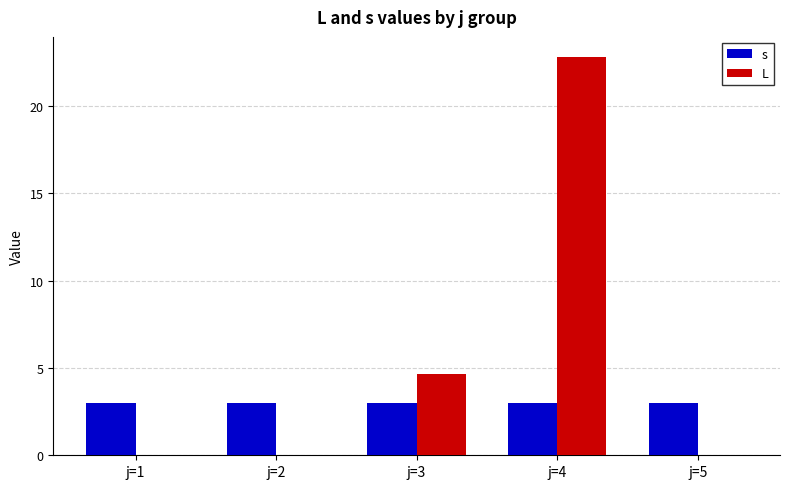

Reading left to right, transcribe all the data shown in this chart.

s: 3.0	3.0	3.0	3.0	3.0
L: 0.0	0.0	4.7	22.8	0.0